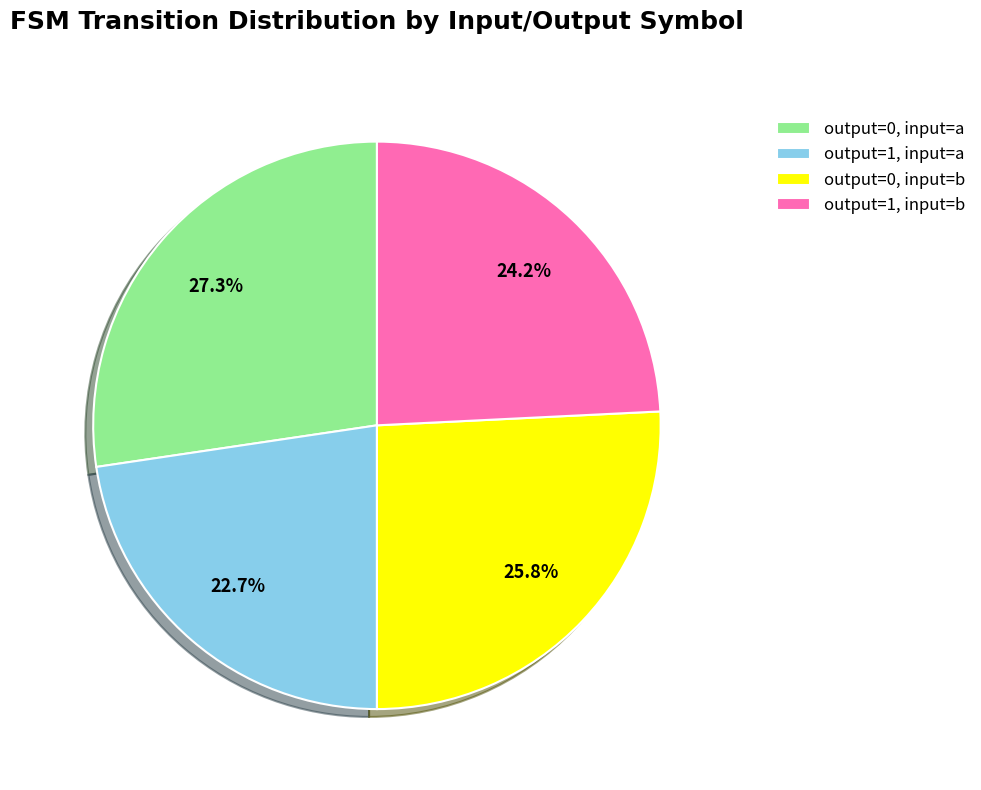

Is output=1, input=a the majority of the pie?

No